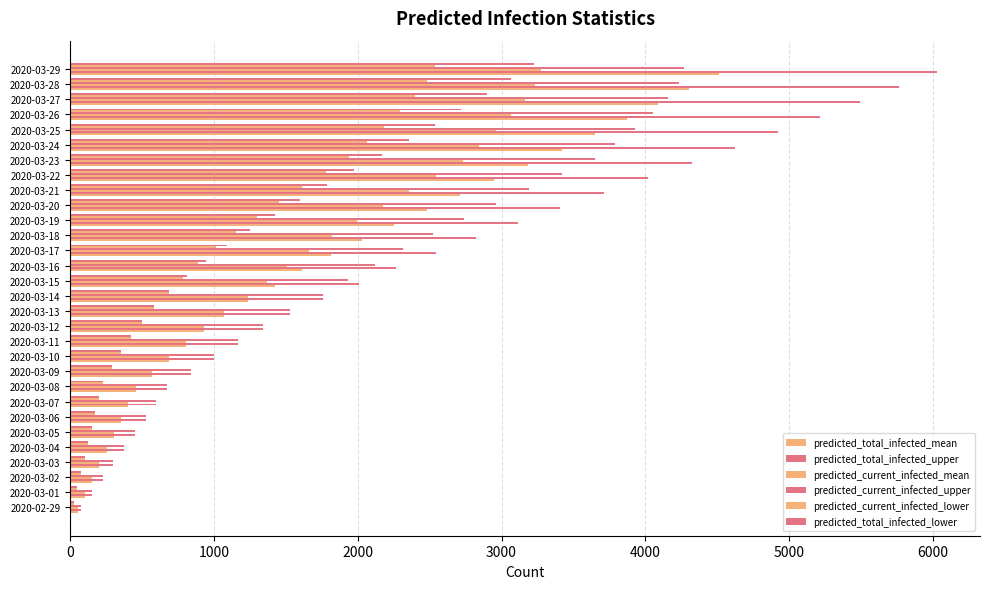

How many values in the predicted_total_infected_upper series are below 2009?

15